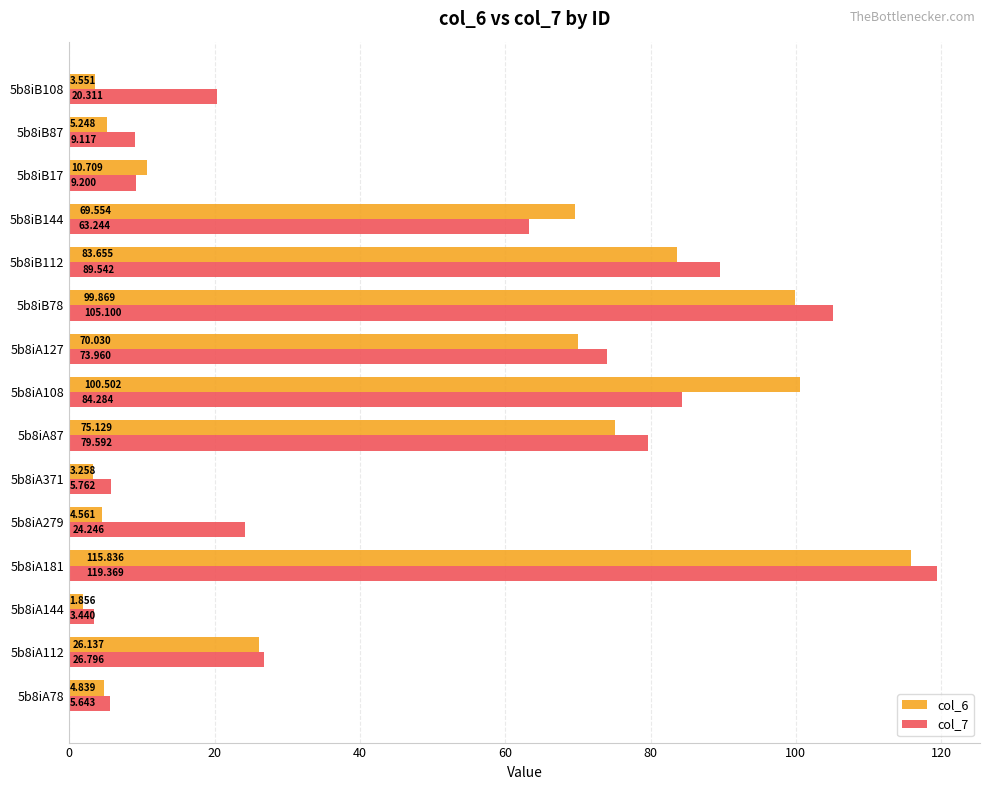

Is the value of col_7 at 5b8iA144 greater than the value of col_6 at 5b8iA371?

Yes